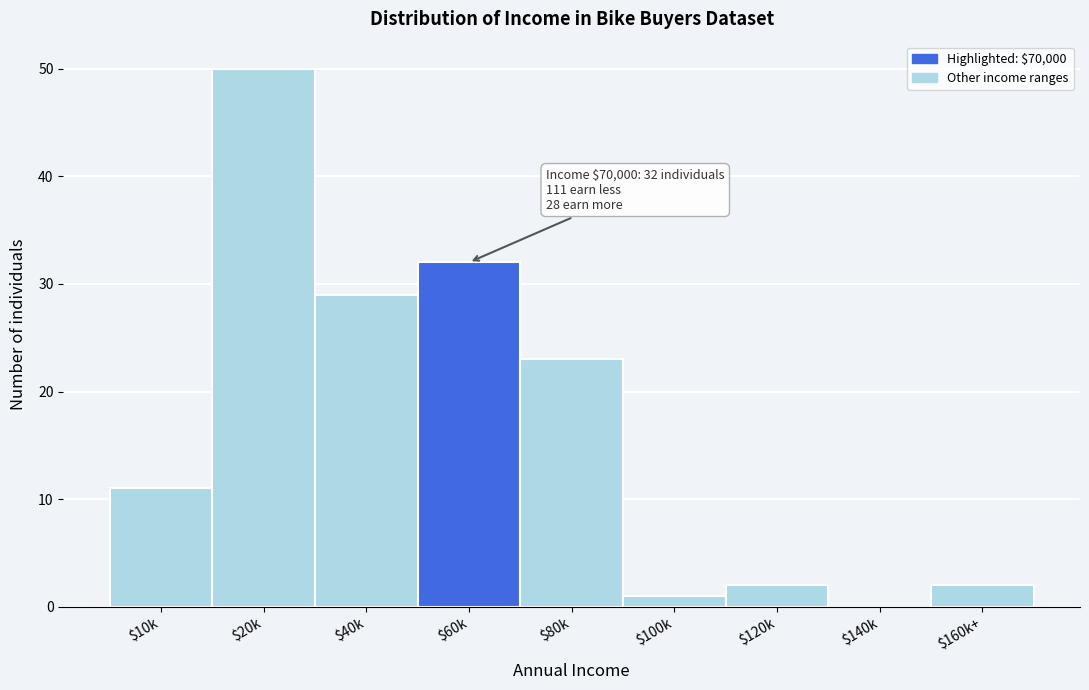

Is it true that the value at $80k is 23?

True